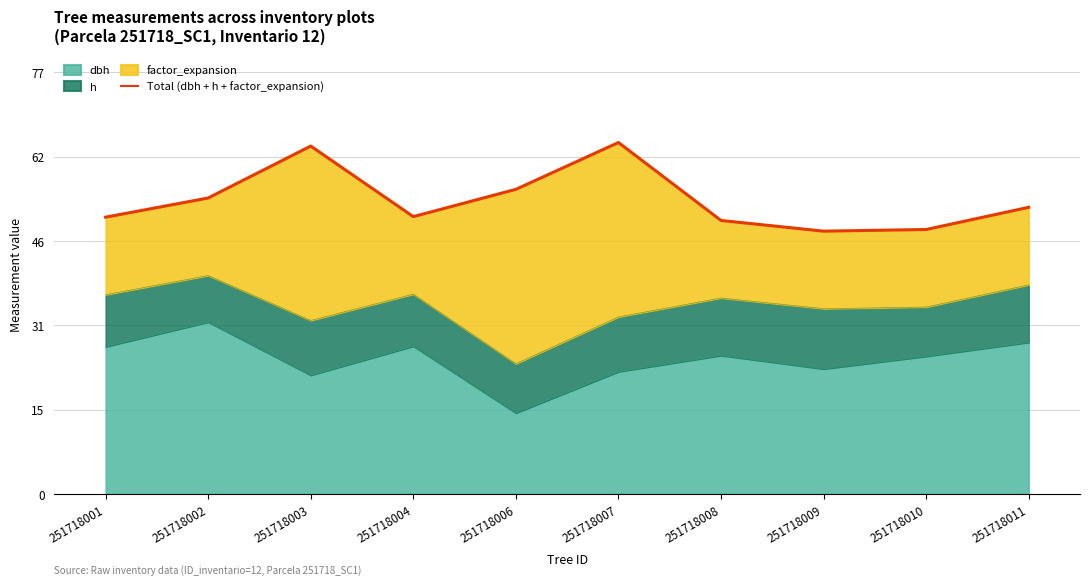

What is the approximate value at 251718002?

54.0